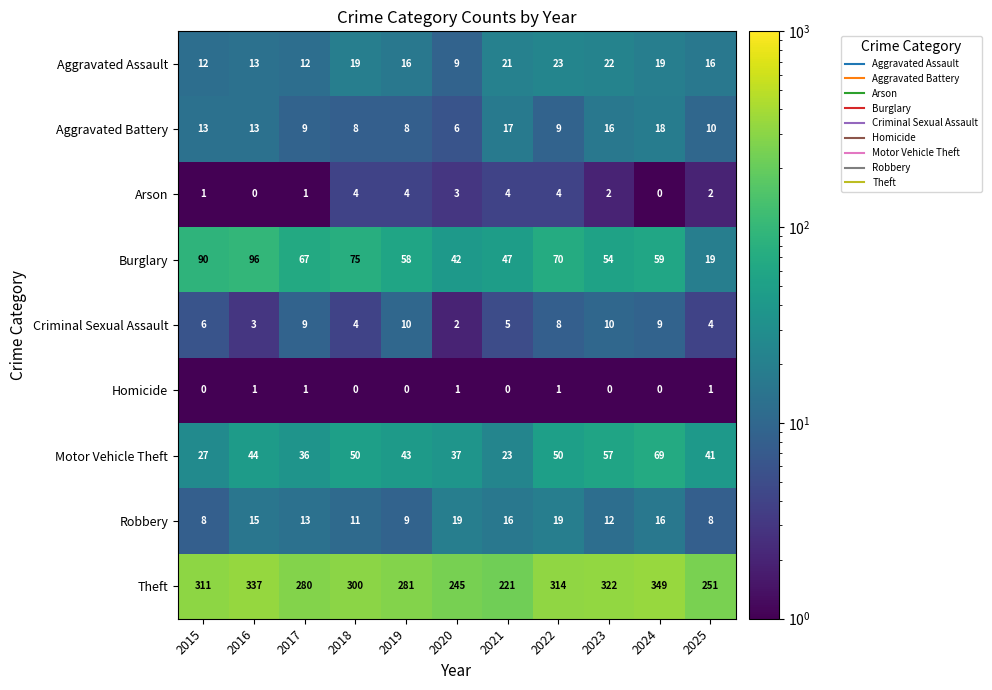

Read the Aggravated Assault value at 2016, to the nearest 5.

15